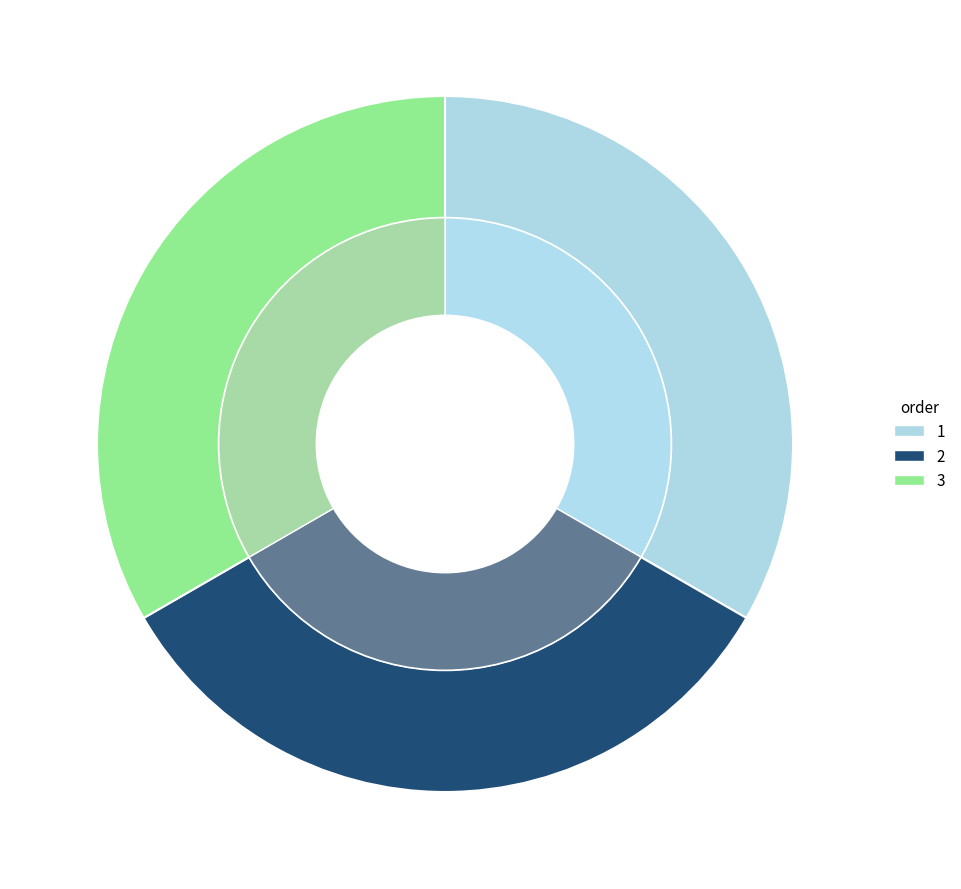

Which has a higher value, 3 or 2?

3